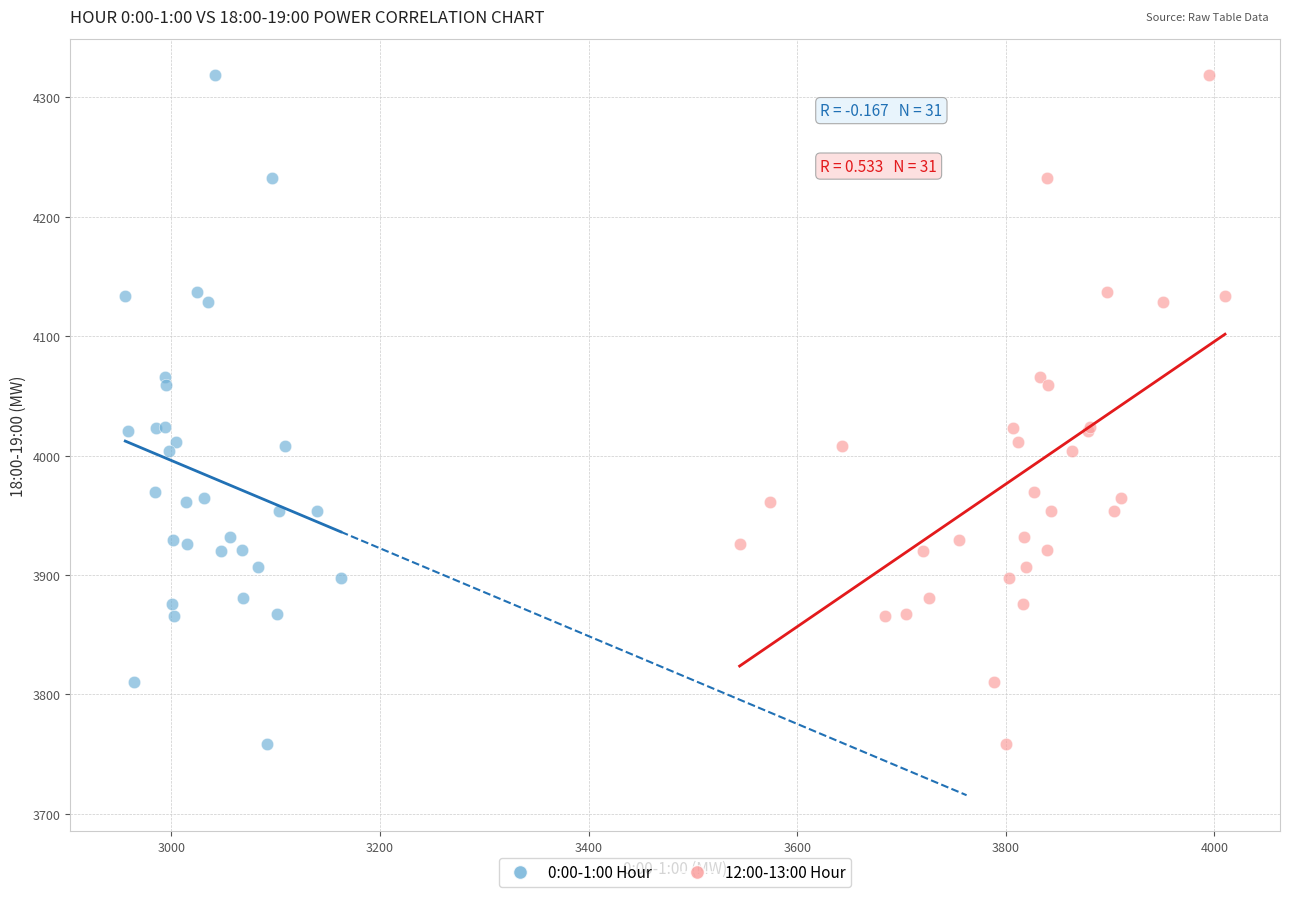

What are all the series names shown in the legend?

0:00-1:00 Hour, 12:00-13:00 Hour